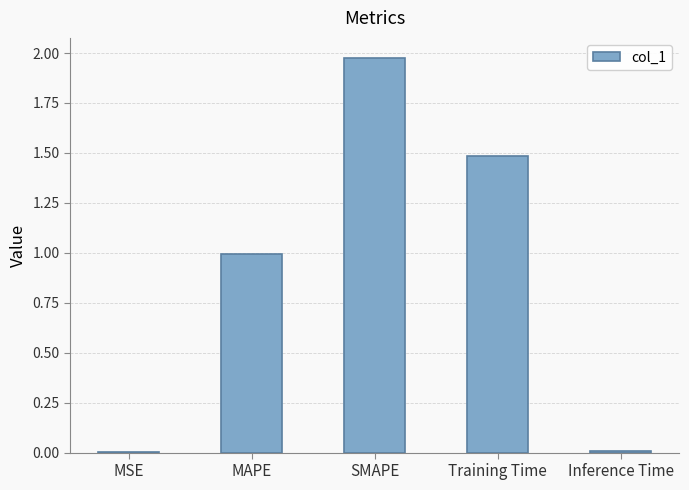

Which label corresponds to the largest value in the chart?

SMAPE